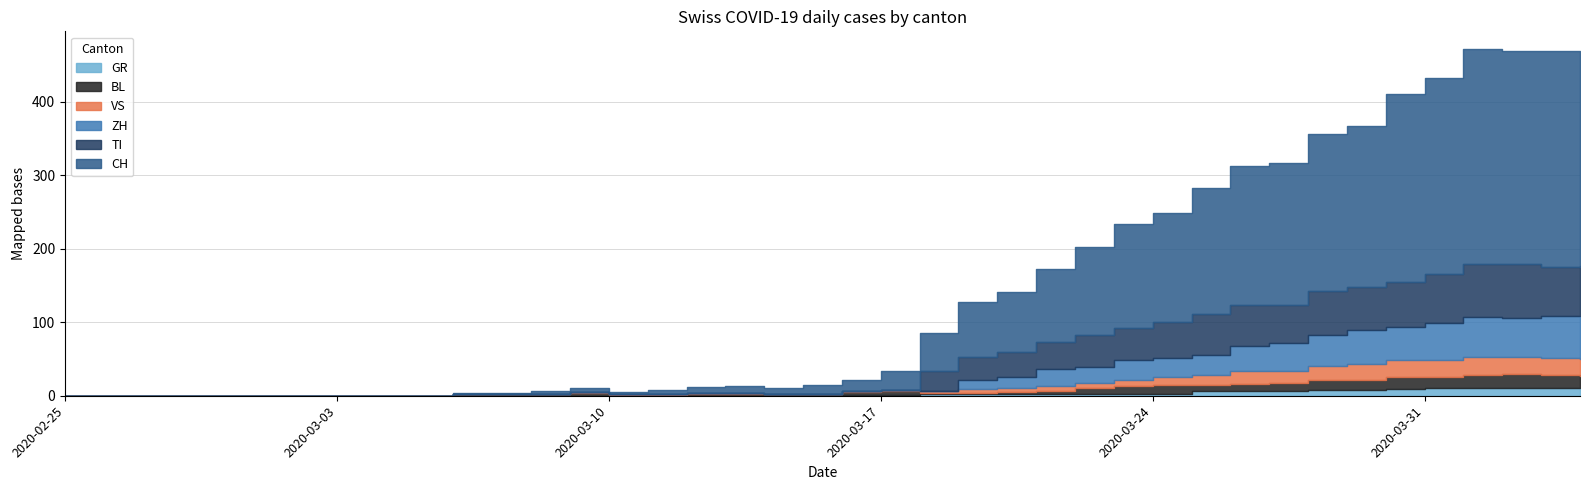

The value of CH at 2020-04-03 is 294. True or false?

True